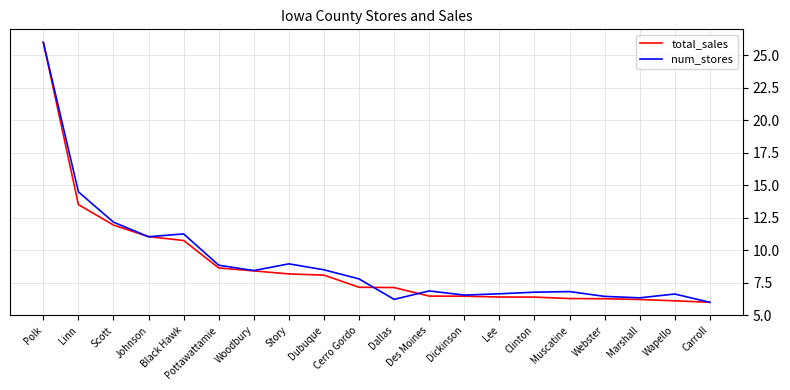

What position from the left is Marshall?

18